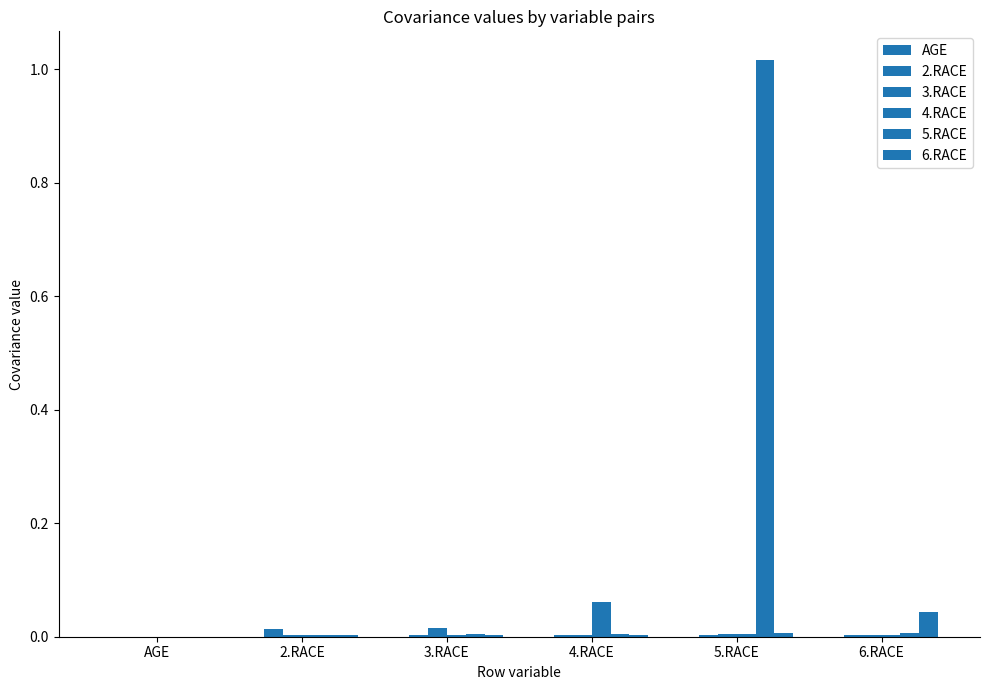

How many groups of bars are there?

6